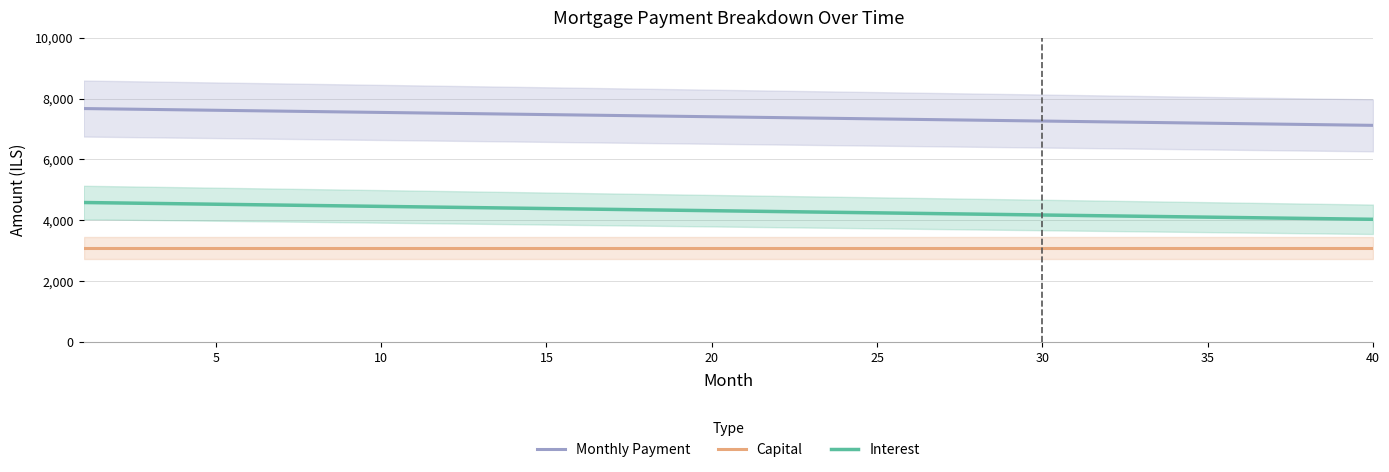

Does the chart have visible grid lines?

Yes